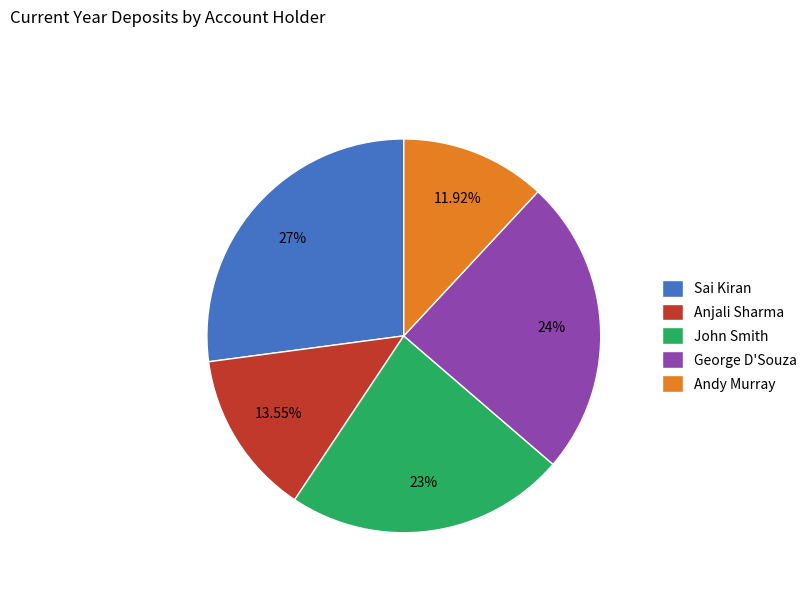

Which category has the smallest portion of the pie?

Andy Murray